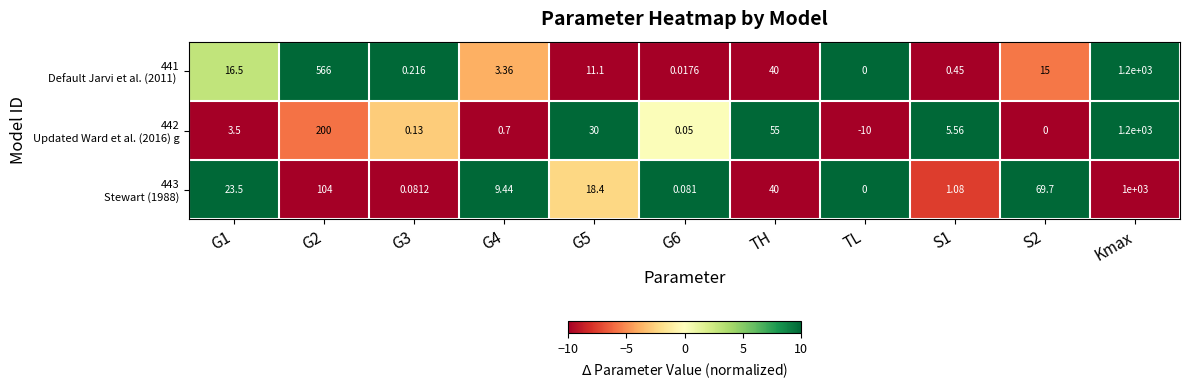

Which category has the highest value across all series?

Kmax